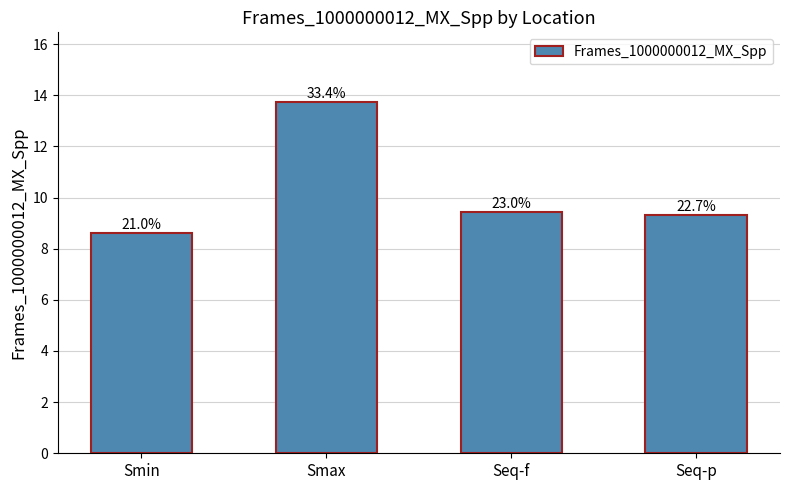

Between Seq-p and Seq-f, which is larger?

Seq-f